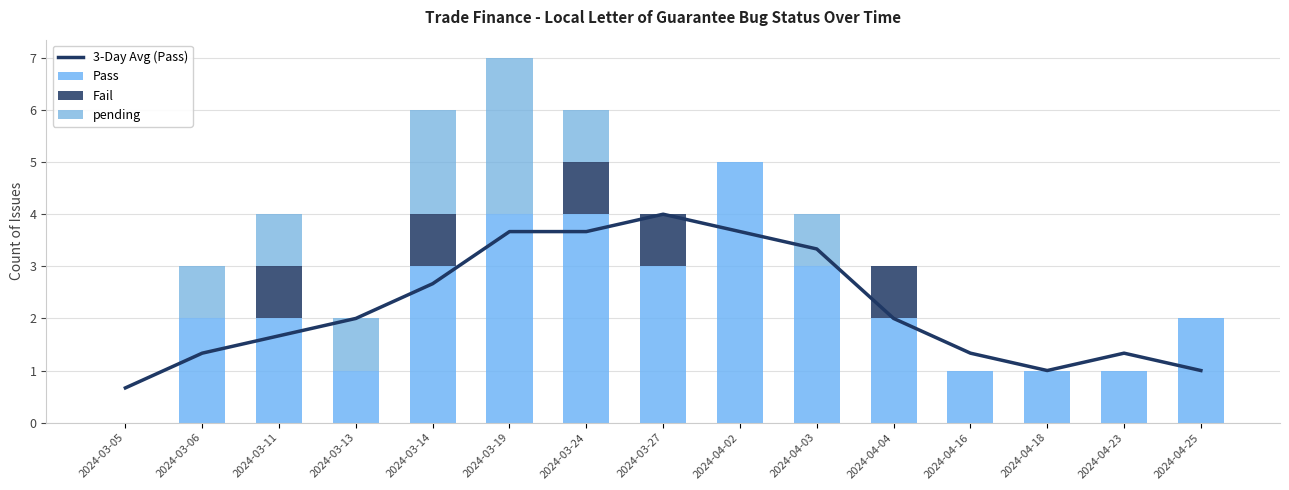

List the labels in order of pending value, largest first.

2024-03-19, 2024-03-14, 2024-03-06, 2024-03-11, 2024-03-13, 2024-03-24, 2024-04-03, 2024-03-05, 2024-03-27, 2024-04-02, 2024-04-04, 2024-04-16, 2024-04-18, 2024-04-23, 2024-04-25